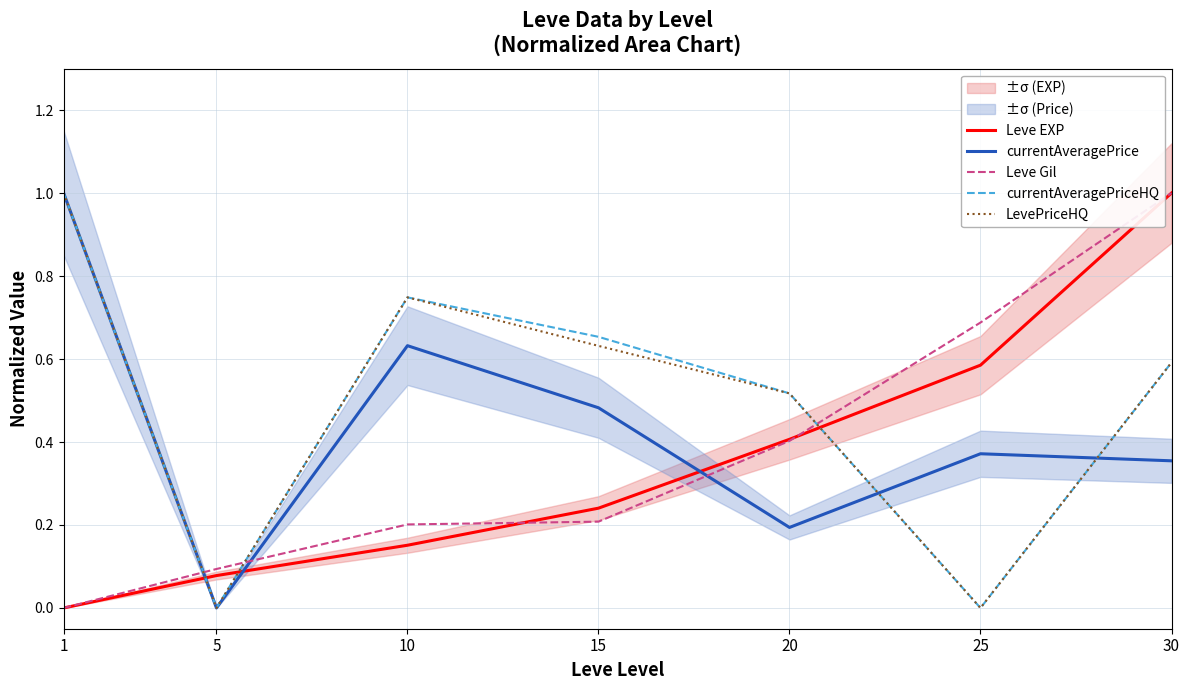

What is the difference between the maximum and minimum values in the Leve EXP series?

1.0